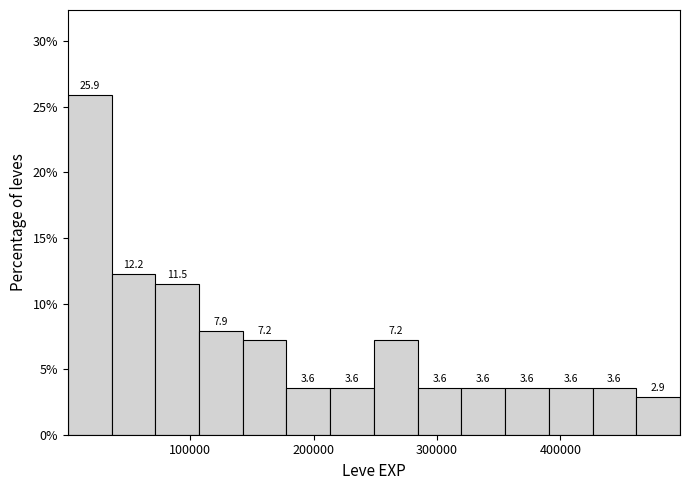

Read against the x-axis, roughly where is the centre of the tallest bar?

20000